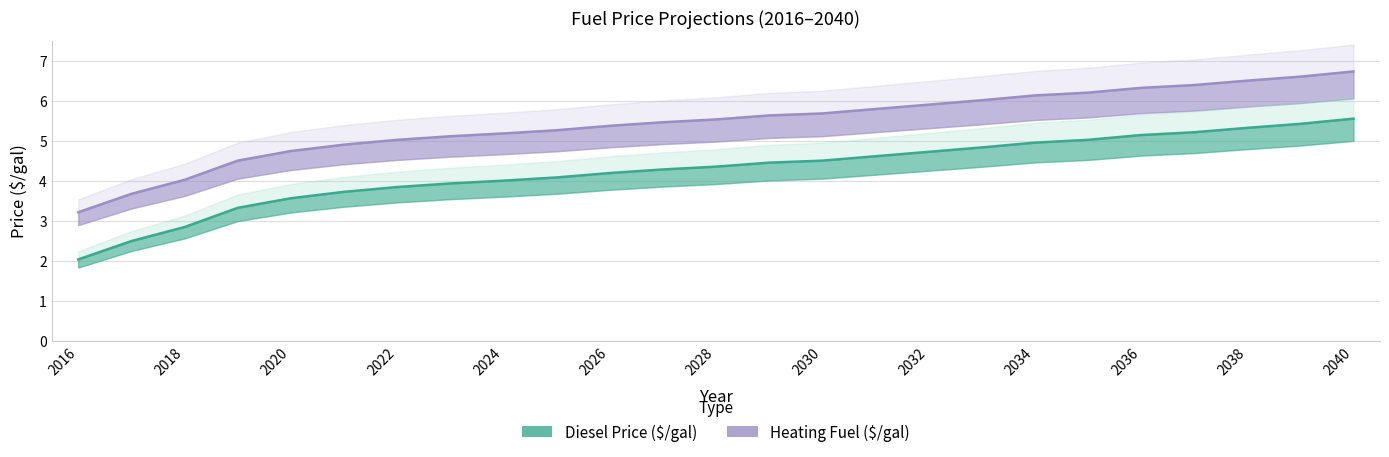

At 2033, list the series in order from largest to smallest.

Heating Fuel ($/gal), Diesel Price ($/gal)